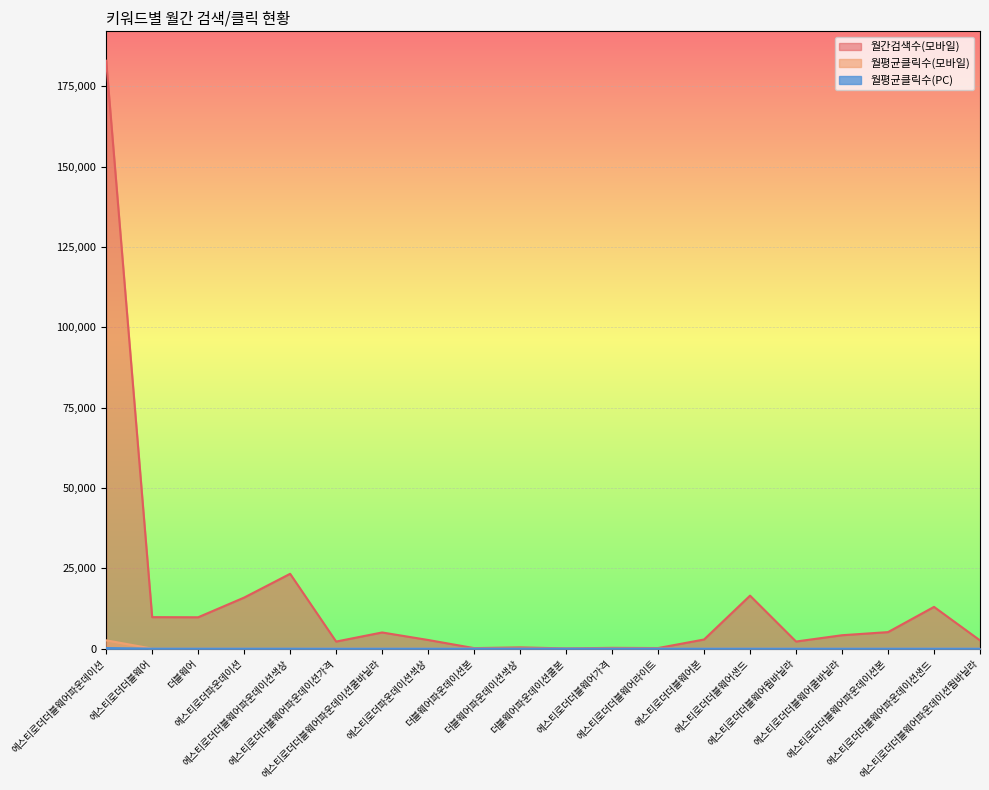

What is the greatest value displayed?

183000.0